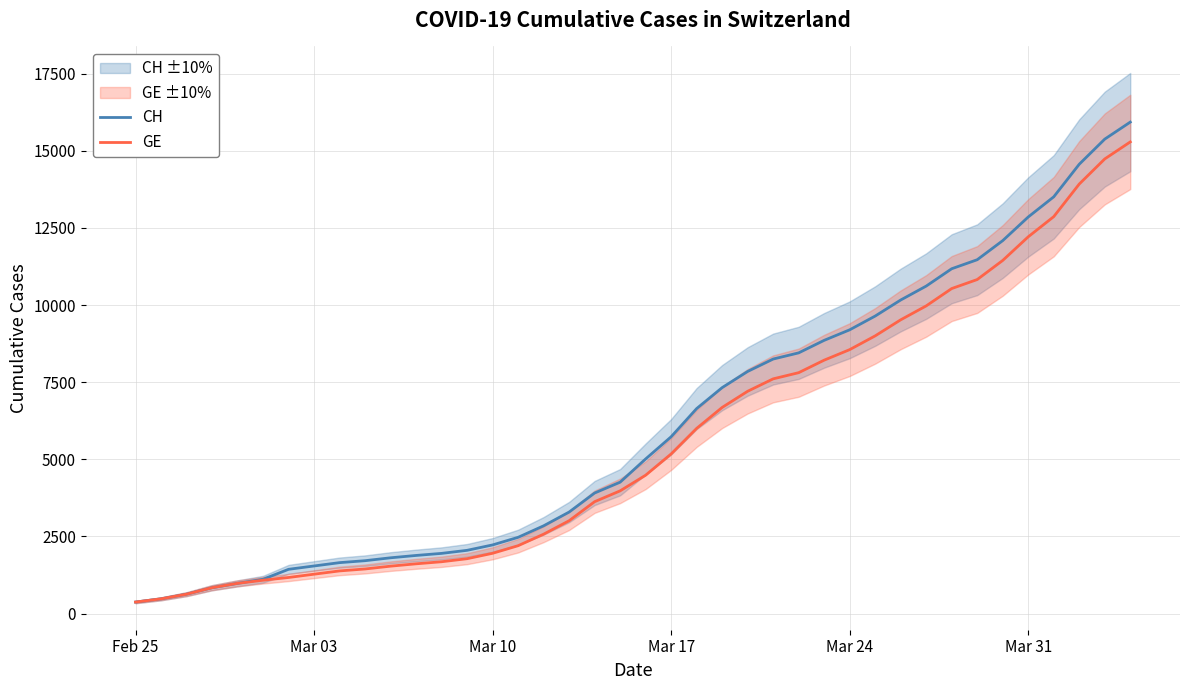

List the series in order of their overall mean, highest first.

CH, GE